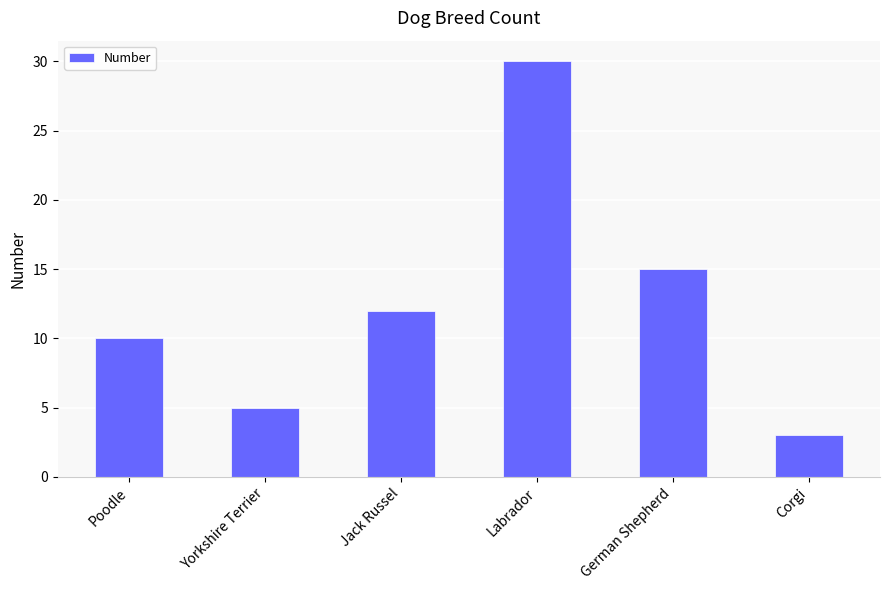

What is the label of the 5th bar from the right?

Yorkshire Terrier